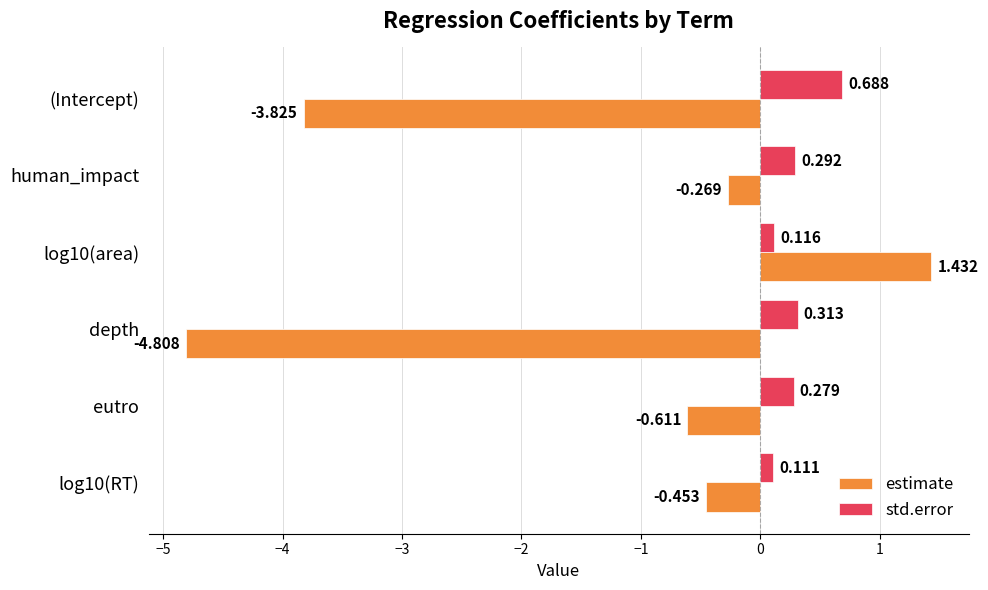

How many data points in estimate are less than 0?

5